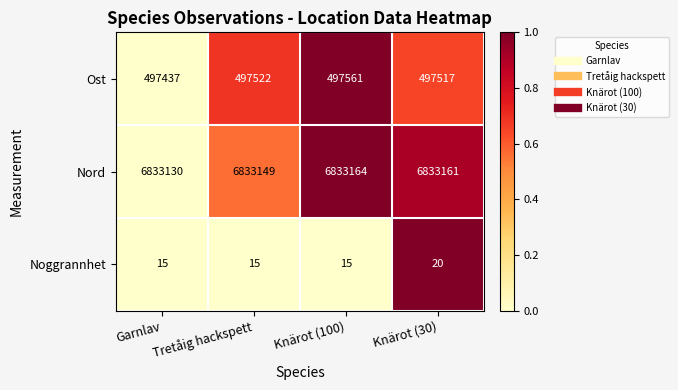

Which series changed the most between Knärot (100) and Knärot (30)?

Ost